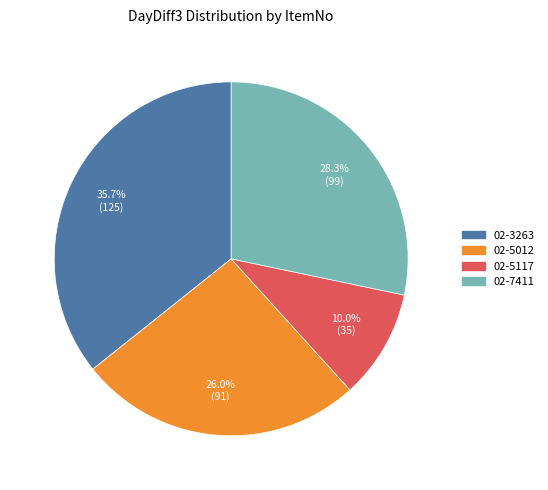

Rank the categories by value from highest to lowest.

02-3263, 02-7411, 02-5012, 02-5117